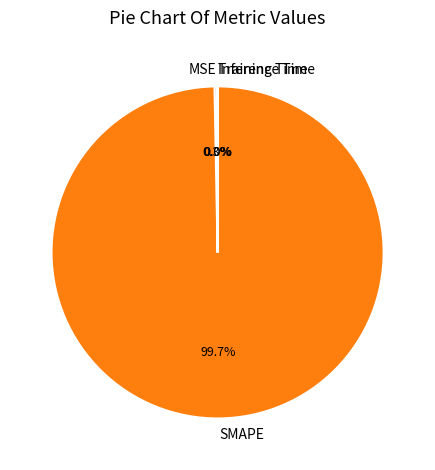

What portion of the pie excludes SMAPE?

0.3%